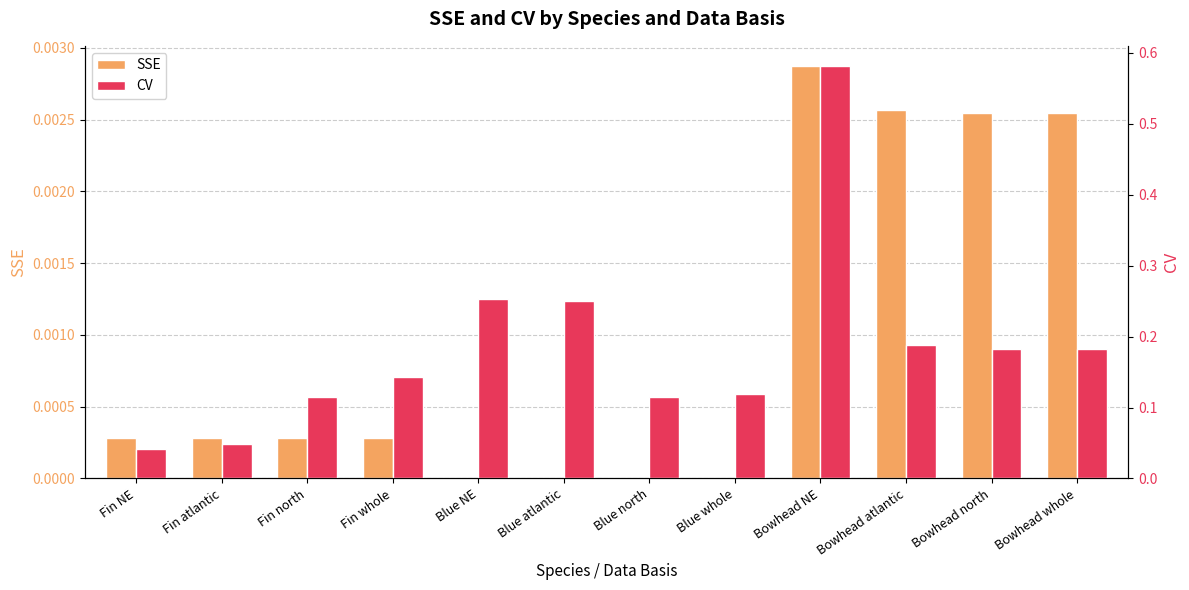

How many categories are shown in the chart?

12